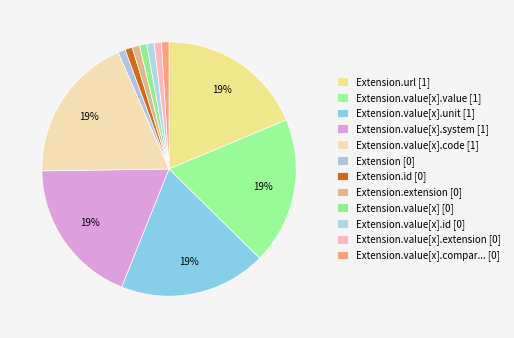

Is it true that Extension.value[x].system [1] is 9% of the pie?

False